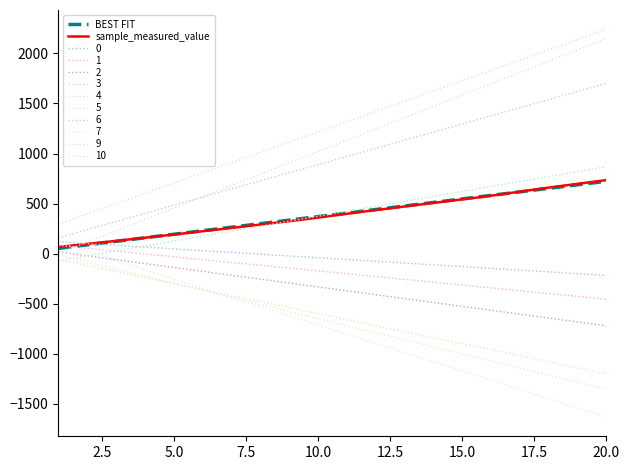

Reading left to right, transcribe all the data shown in this chart.

67.8	131.0	198.6	268.5	339.8	419.1	495.4	570.0	655.8	734.9